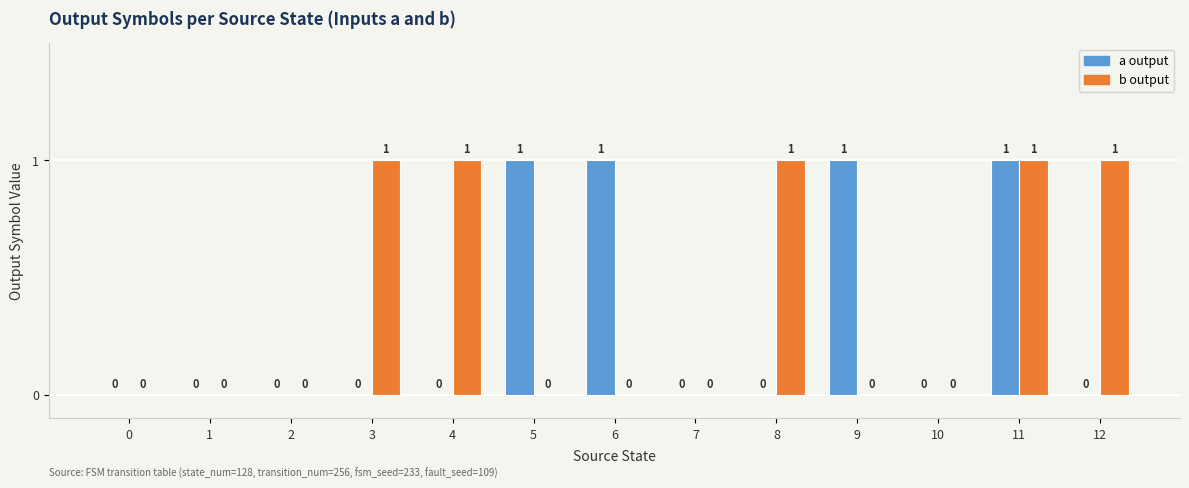

What is the sum of all b output values?

5